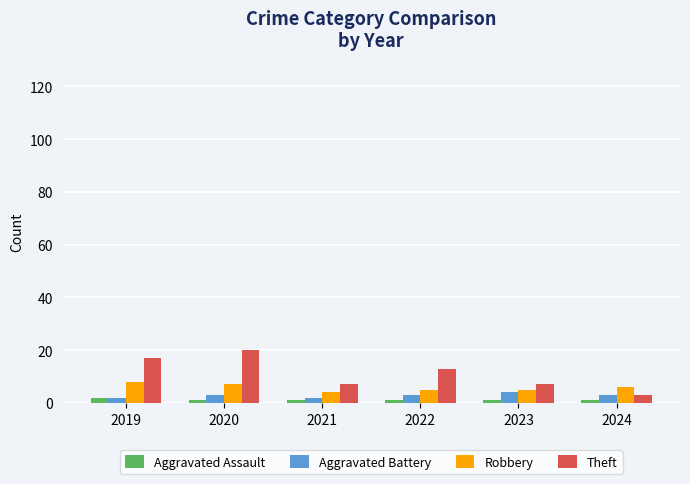

True or false: Aggravated Assault has a value of 1 at 2023.

True